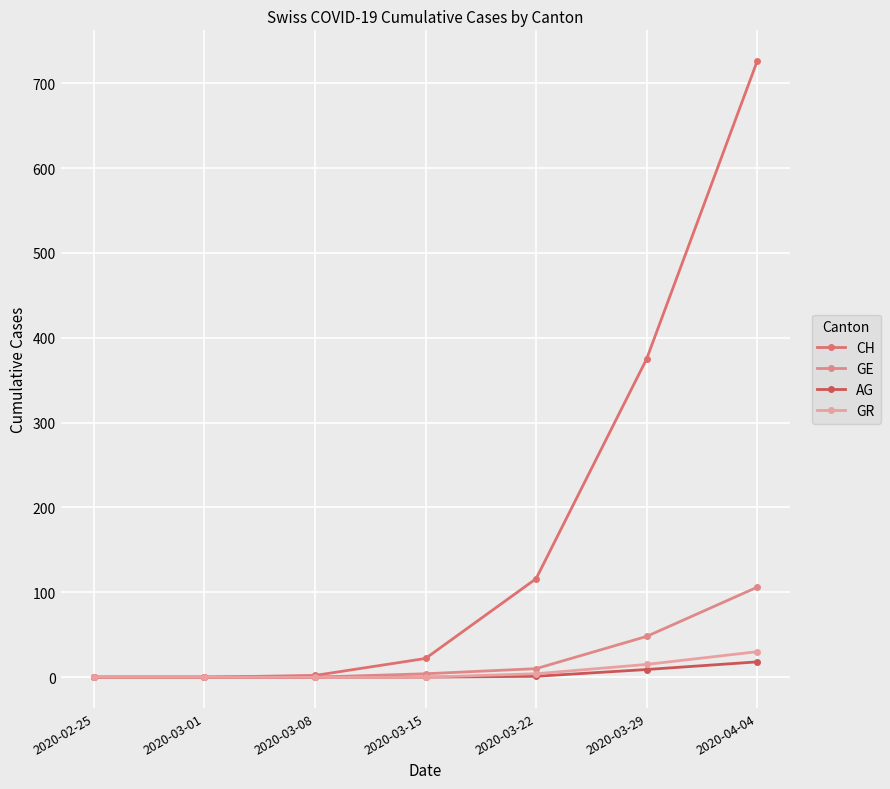

Which series has the largest total across all categories?

CH